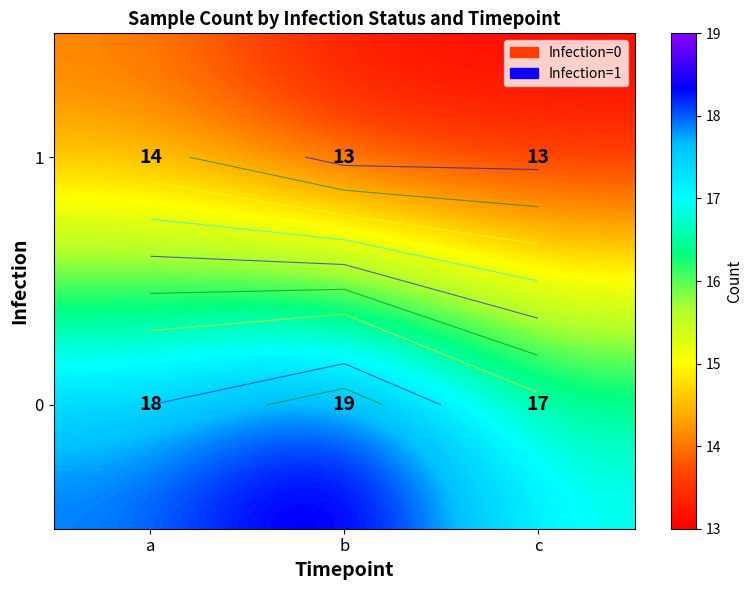

What is the total value across all series at a?

32